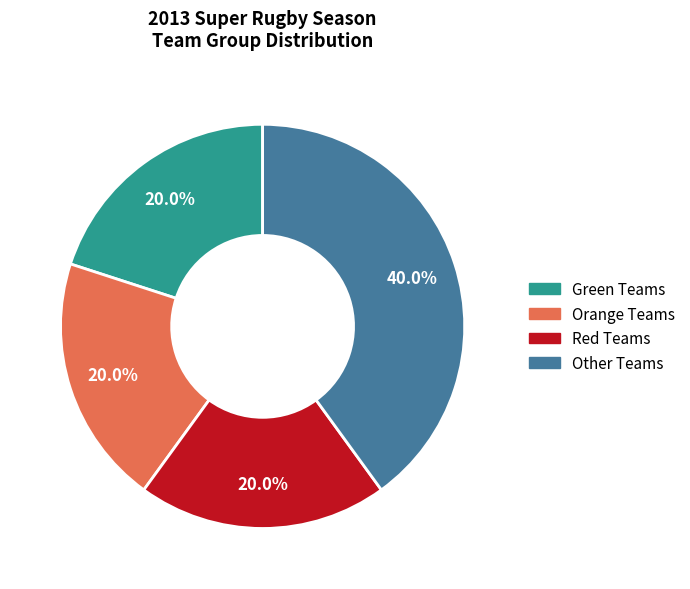

To the nearest percent, what portion does Red Teams represent?

20%